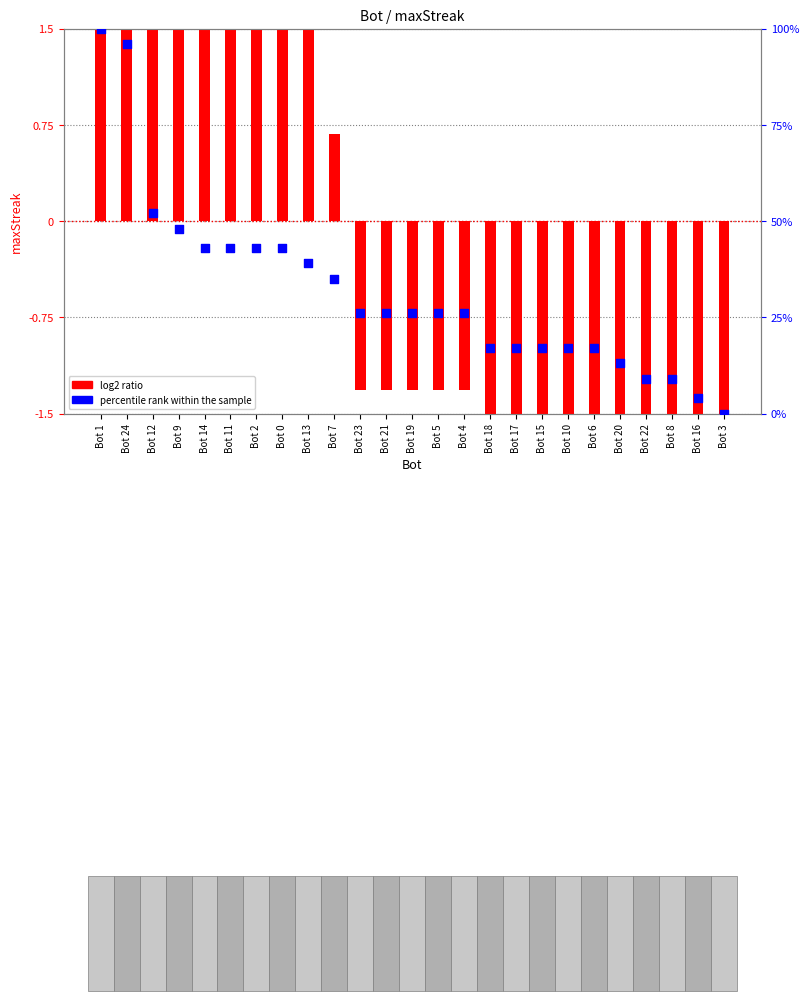

At which category is the sum across all series the highest?

Bot 1